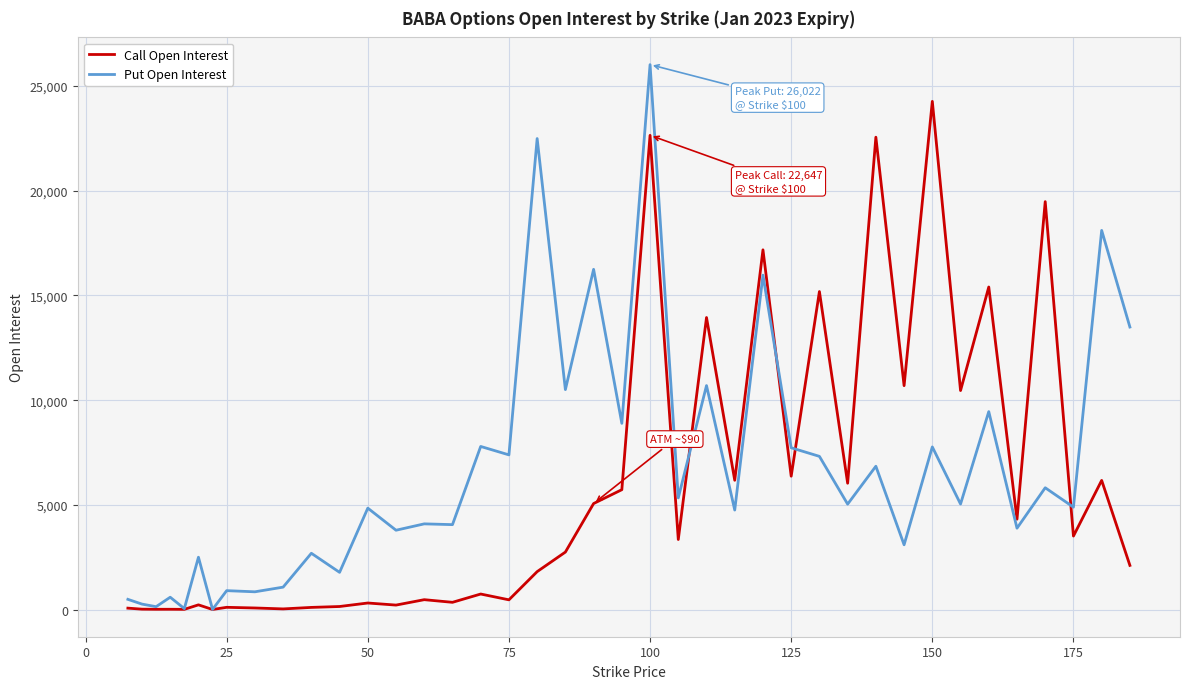

What is the maximum value shown in the chart?

26022